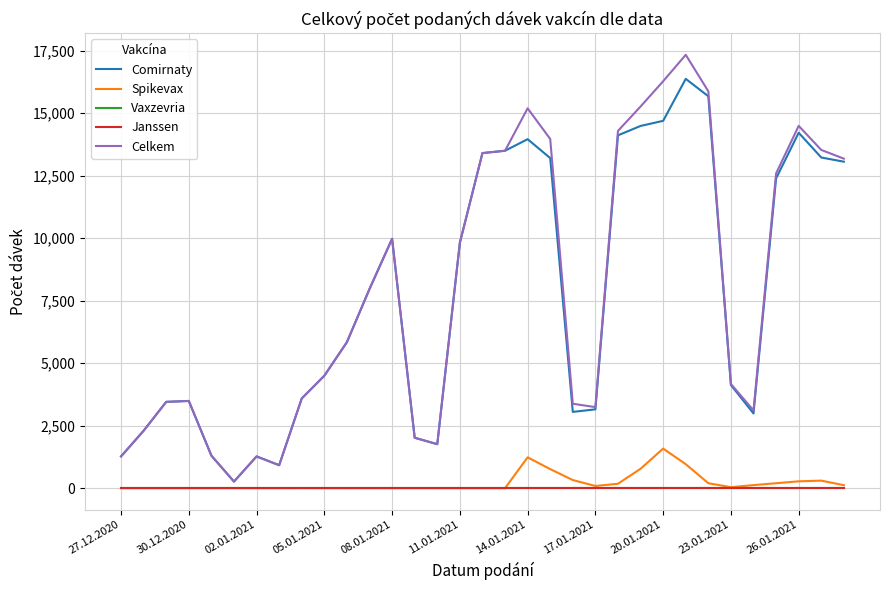

Reading left to right, extract all data points from this chart.

Comirnaty: 1272	2299	3454	3491	1303	264	1272	920	3589	4500	5844	7970	9979	2018	1760	9820	13407	13501	13963	13207	3053	3155	14117	14493	14697	16377	15680	4128	2990	12394	14221	13230	13063
Spikevax: 0	0	0	0	0	1	0	0	3	1	0	1	0	2	0	0	0	0	1235	764	326	89	178	777	1585	961	199	41	124	199	275	303	121
Vaxzevria: 0	0	0	0	0	0	0	0	0	0	0	0	0	0	0	0	0	0	0	0	0	0	0	0	0	0	0	0	0	0	0	0	0
Janssen: 0	0	0	0	0	0	0	0	0	0	0	0	0	0	0	0	0	0	0	0	0	0	0	0	0	0	0	0	0	0	0	0	0
Celkem: 1272	2299	3454	3491	1303	265	1272	920	3592	4501	5844	7971	9979	2020	1760	9820	13407	13501	15198	13971	3379	3244	14295	15270	16282	17338	15879	4169	3114	12593	14496	13533	13184